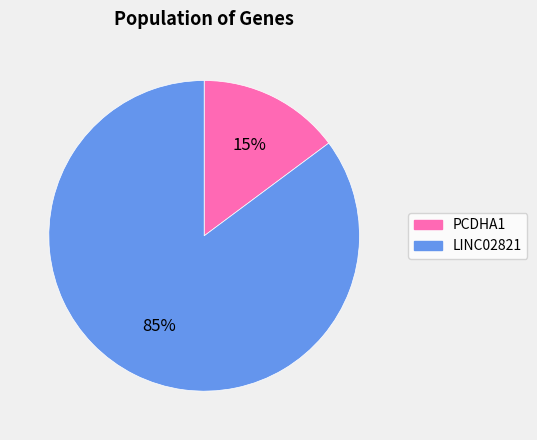

Does PCDHA1 represent more than half of the total?

No